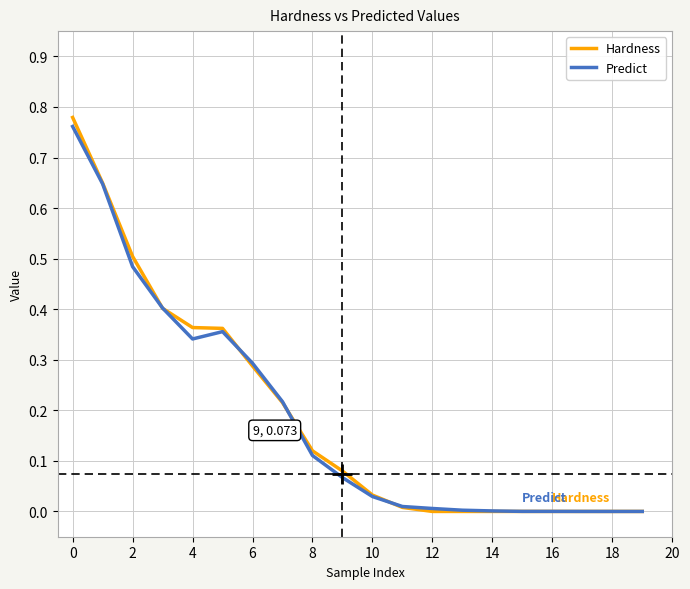

Which series has the widest spread of values?

Hardness